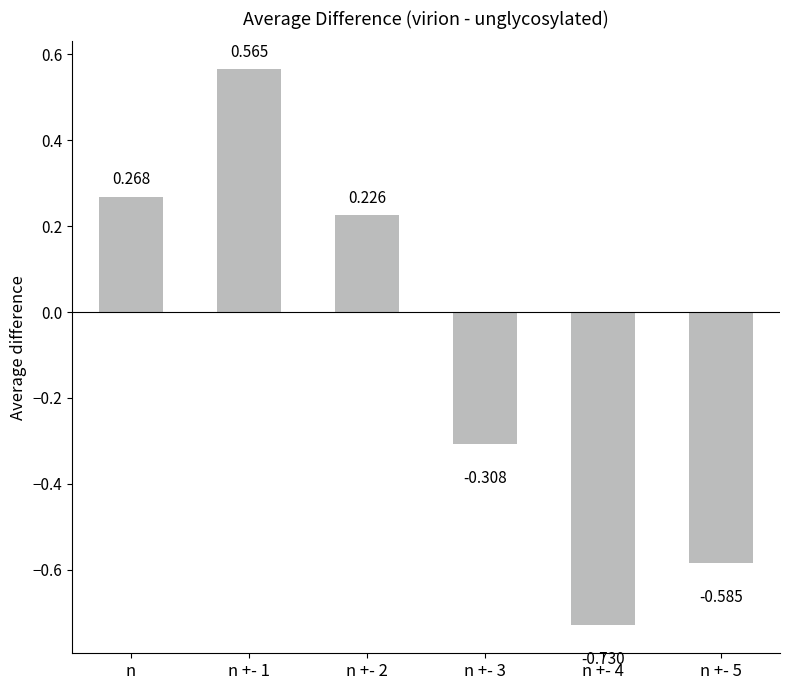

Which has a higher value, n +- 3 or n?

n